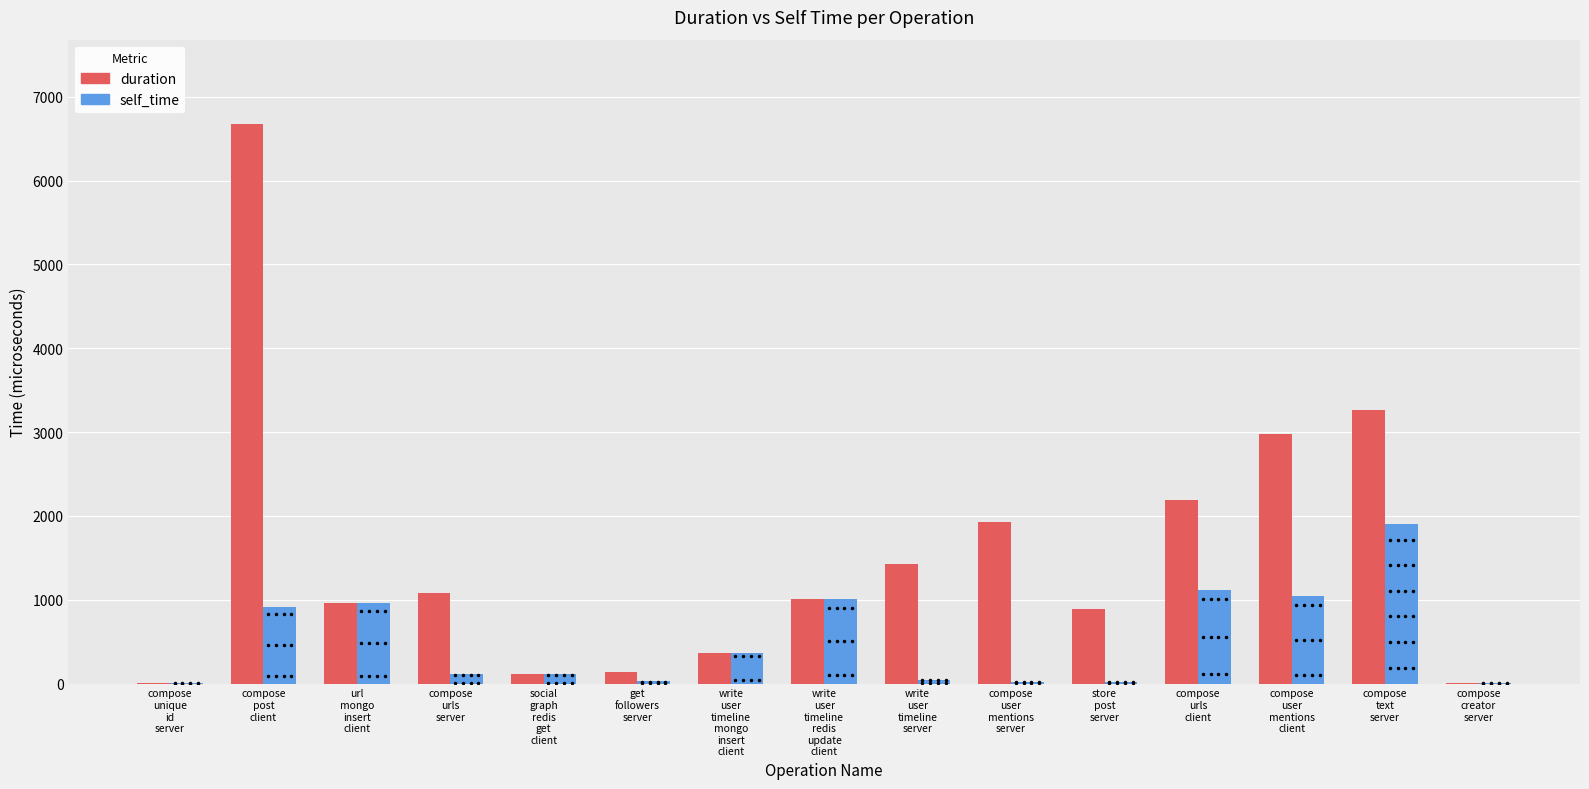

Which series has the largest range (max minus min)?

duration